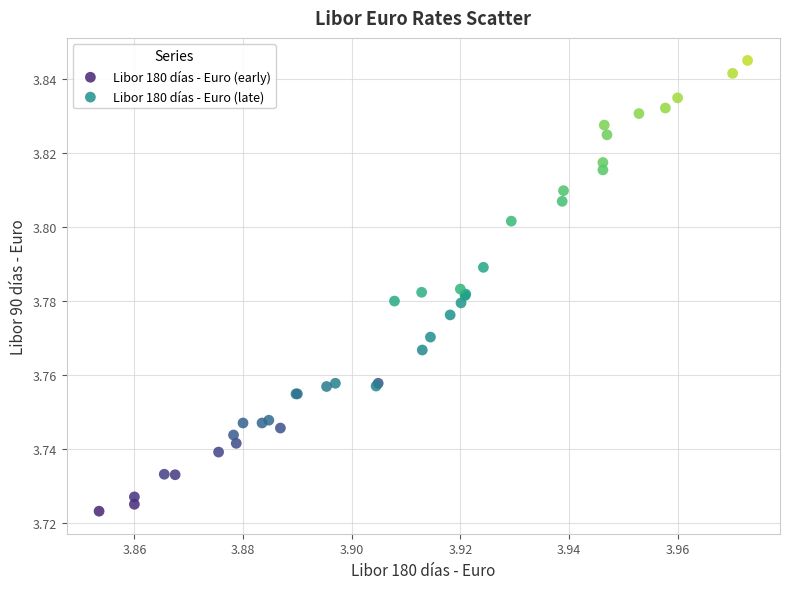

Which series contains the lowest Y value?

Libor 180 días - Euro (early)